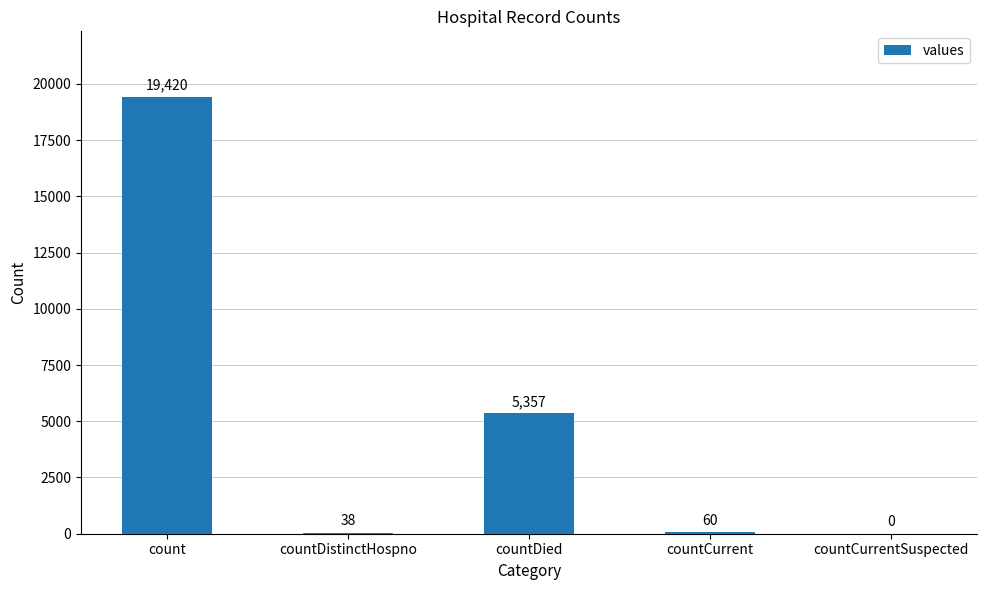

True or false: the data shows 0 at countCurrentSuspected.

True